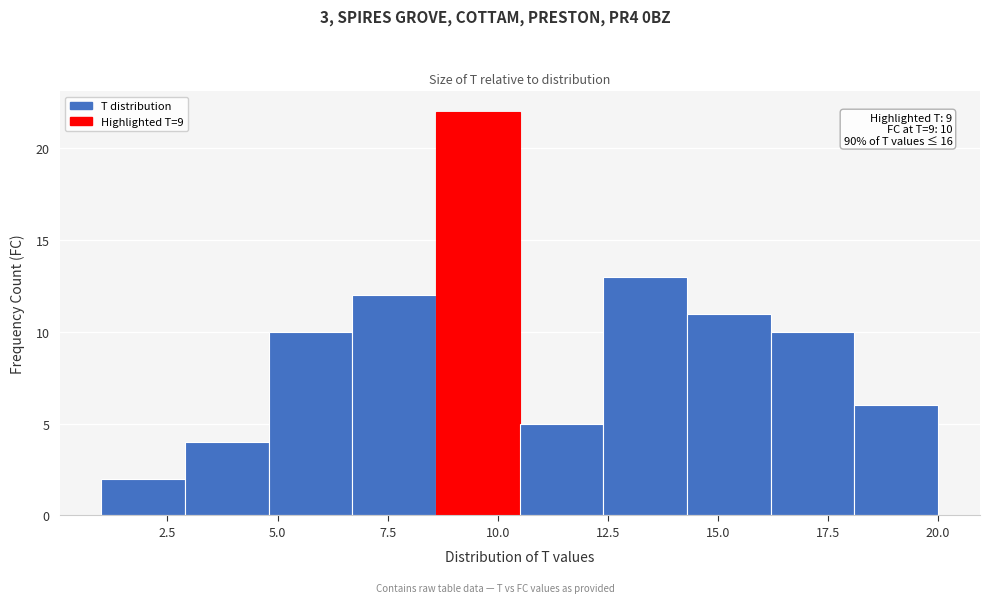

Read against the x-axis, roughly where is the centre of the tallest bar?

9.5